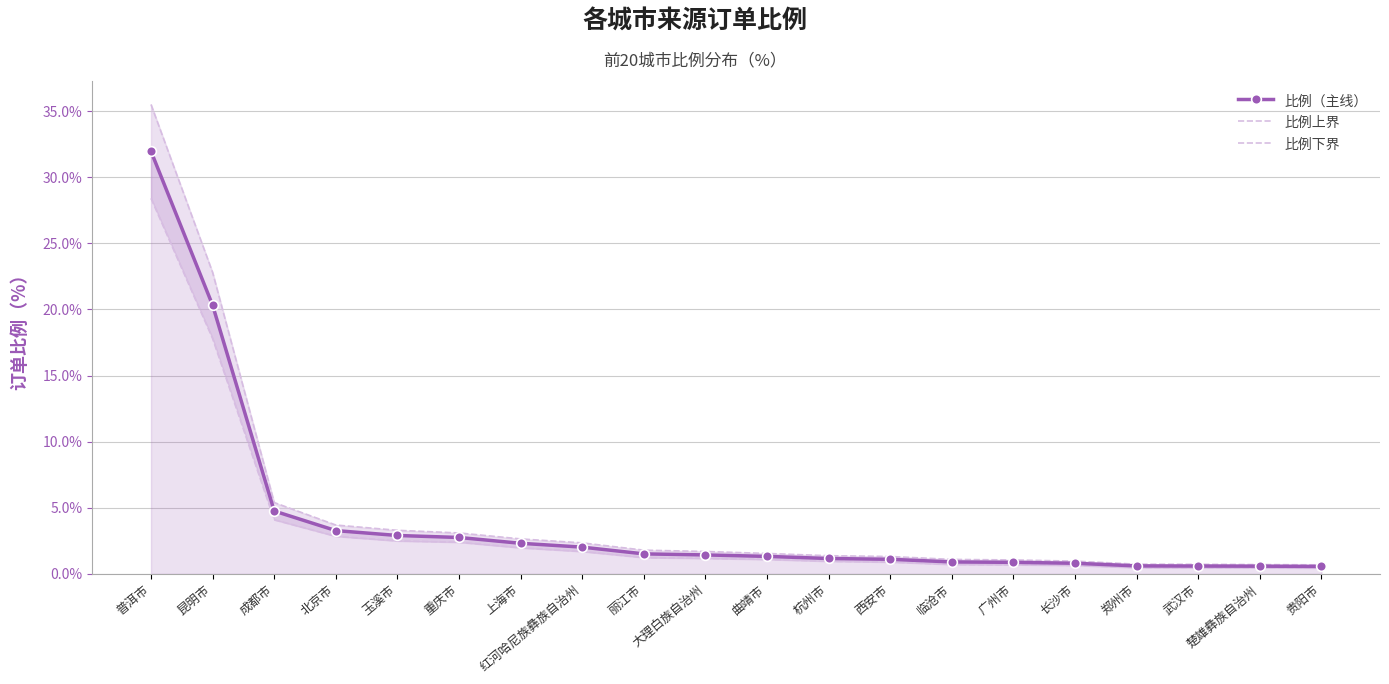

The value of 比例（主线） at 武汉市 is 0.6. True or false?

True